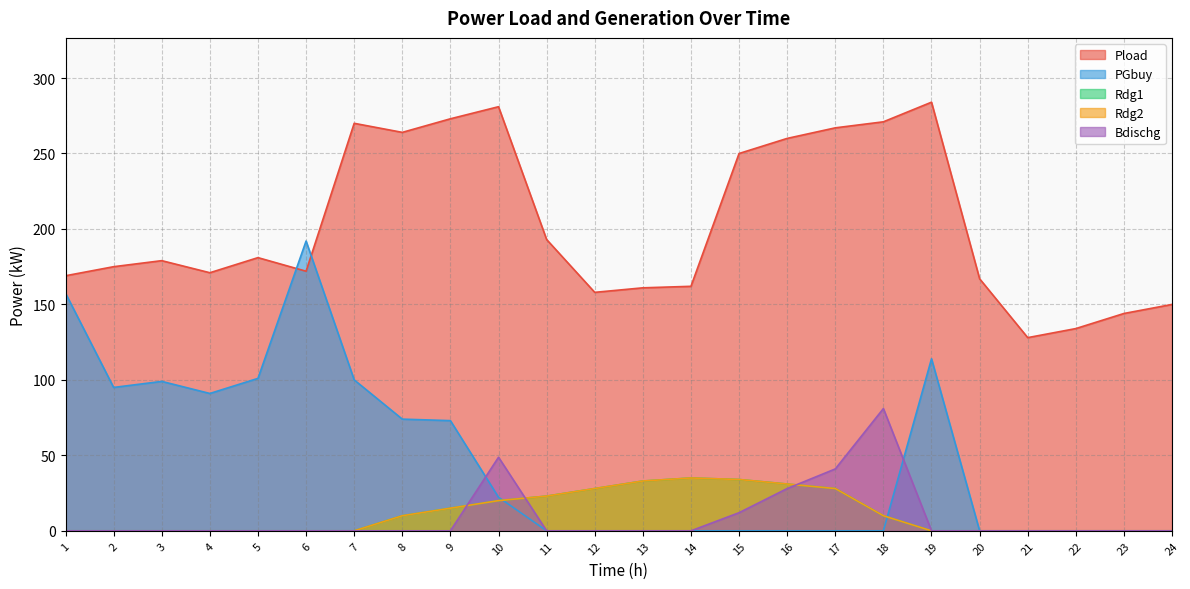

What is the difference between the second highest and second lowest values in the Bdischg series?

48.8